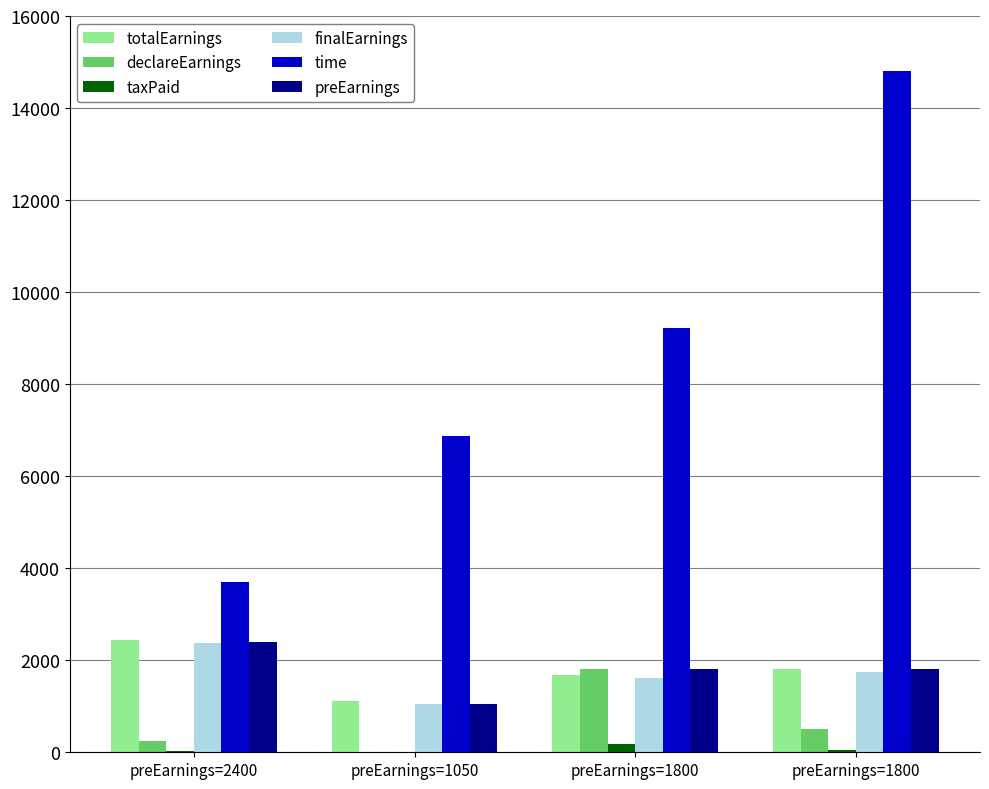

What are all the series names shown in the legend?

totalEarnings, declareEarnings, taxPaid, finalEarnings, time, preEarnings